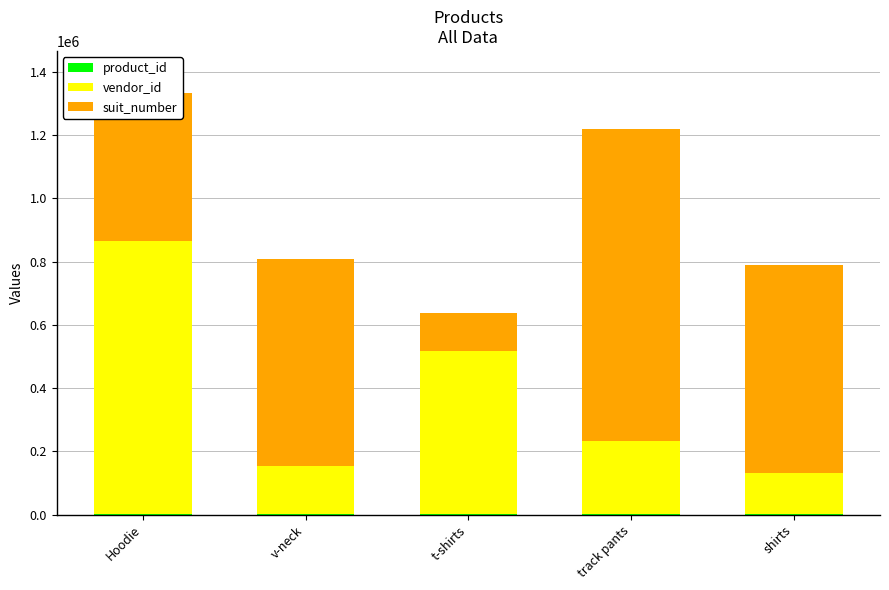

At which category is the sum across all series the highest?

Hoodie